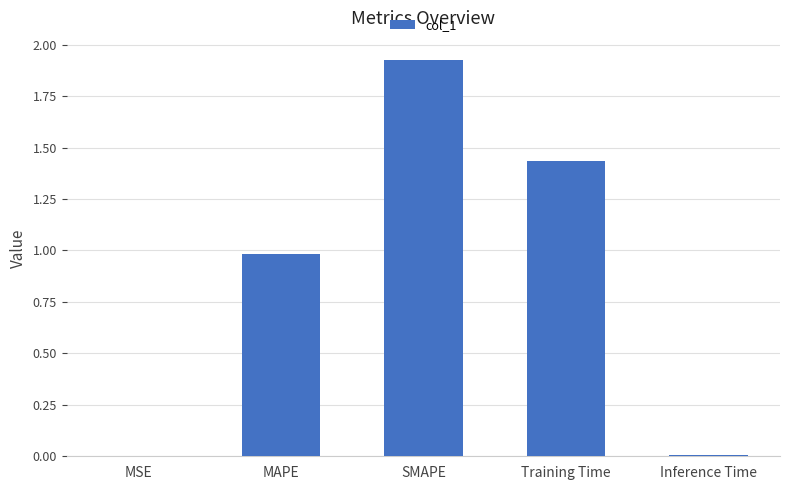

Which has a higher value, SMAPE or MAPE?

SMAPE